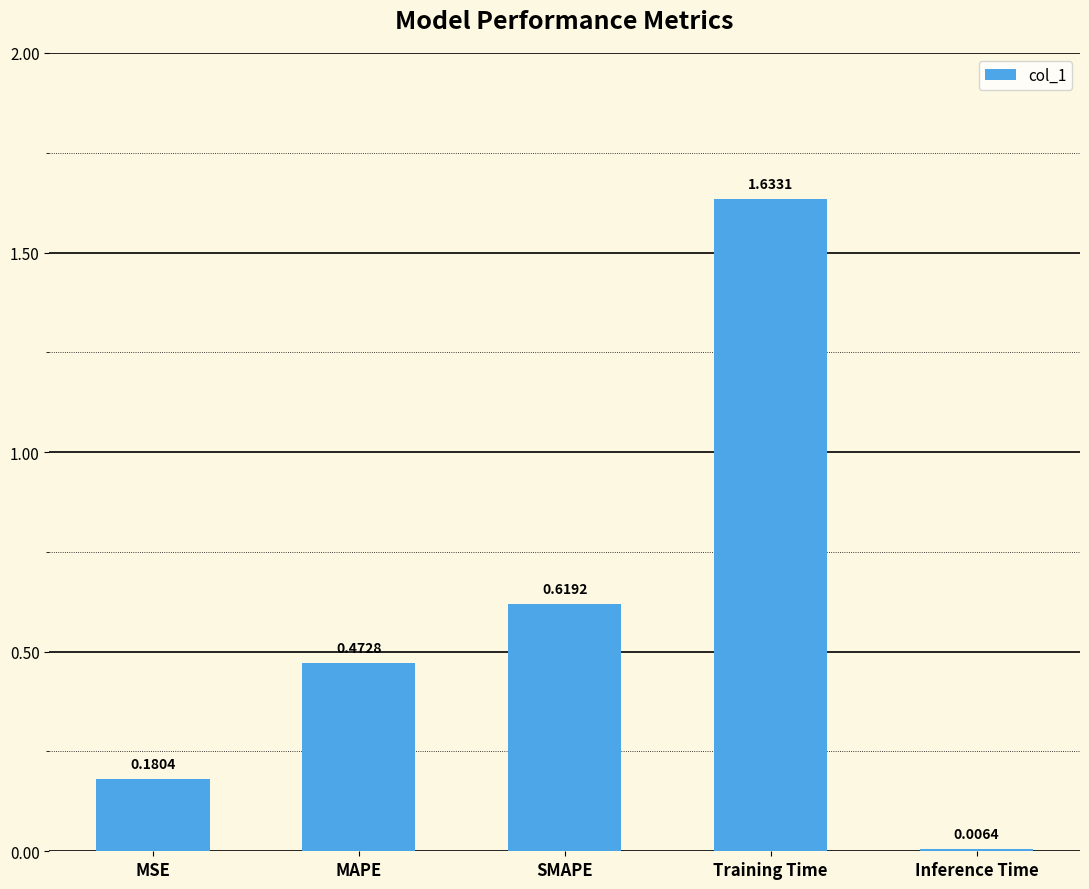

Which category has the highest value across all series?

Training Time